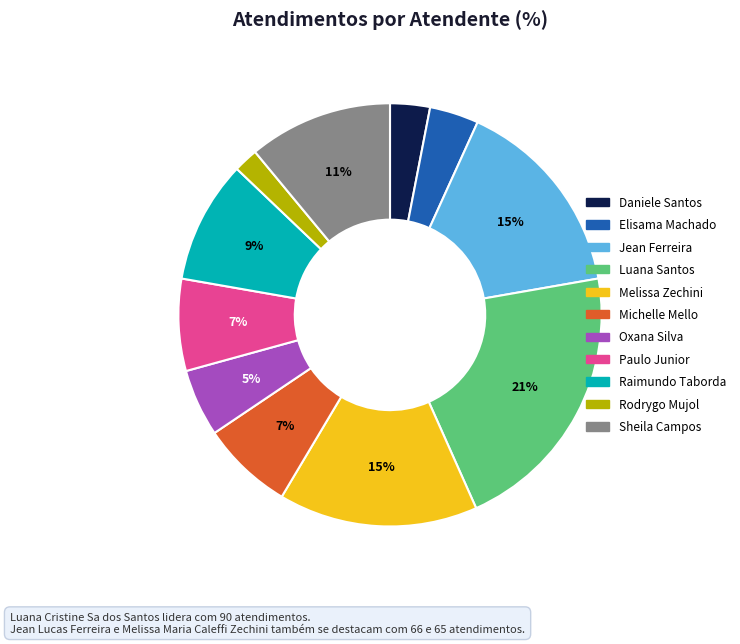

Count the number of slices in the pie.

11